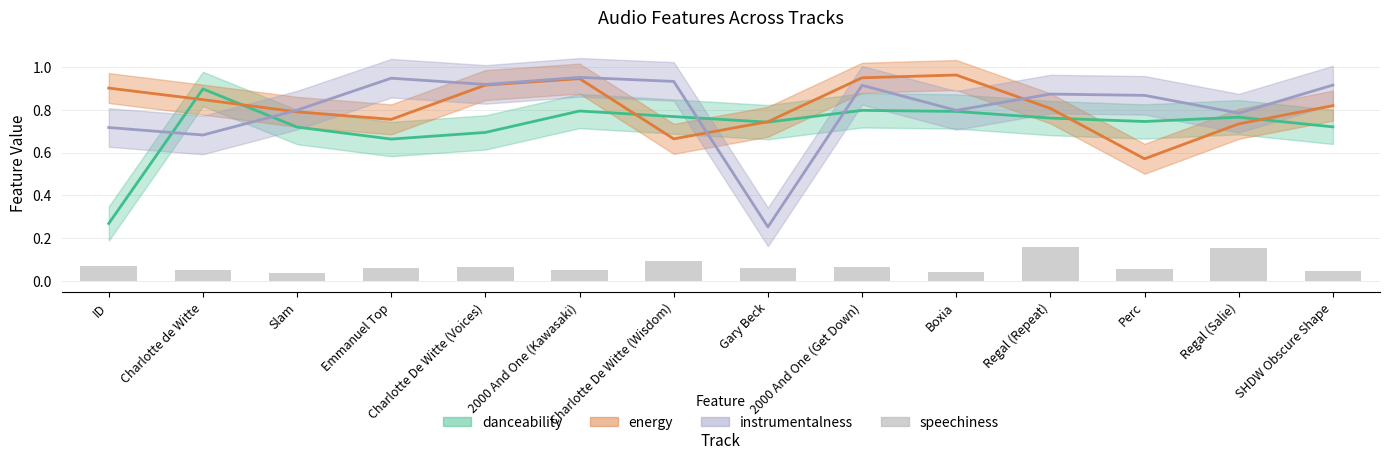

Reading left to right, extract all data points from this chart.

ID=0.1	Charlotte de Witte=0.1	Slam=0.0	Emmanuel Top=0.1	Charlotte De Witte (Voices)=0.1	2000 And One (Kawasaki)=0.1	Charlotte De Witte (Wisdom)=0.1	Gary Beck=0.1	2000 And One (Get Down)=0.1	Boxia=0.0	Regal (Repeat)=0.2	Perc=0.1	Regal (Salie)=0.2	SHDW Obscure Shape=0.0